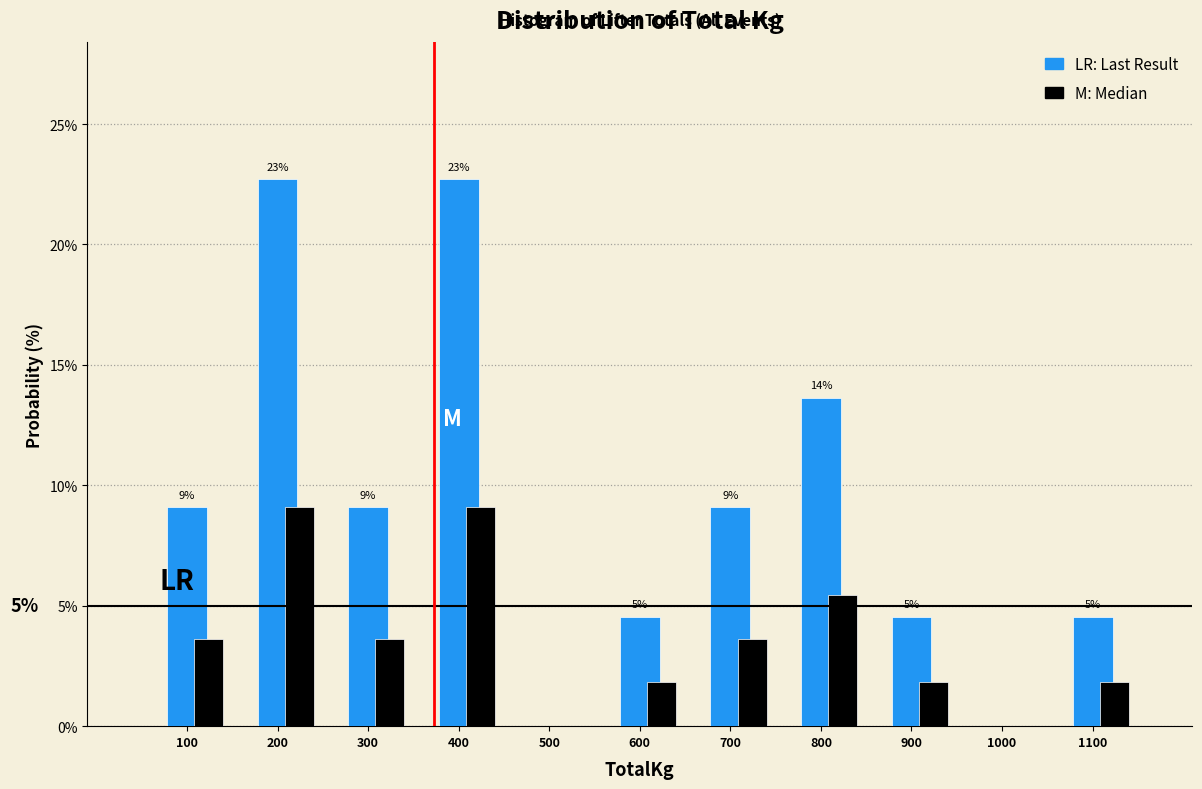

What is the total value across all series at 900?

6.4